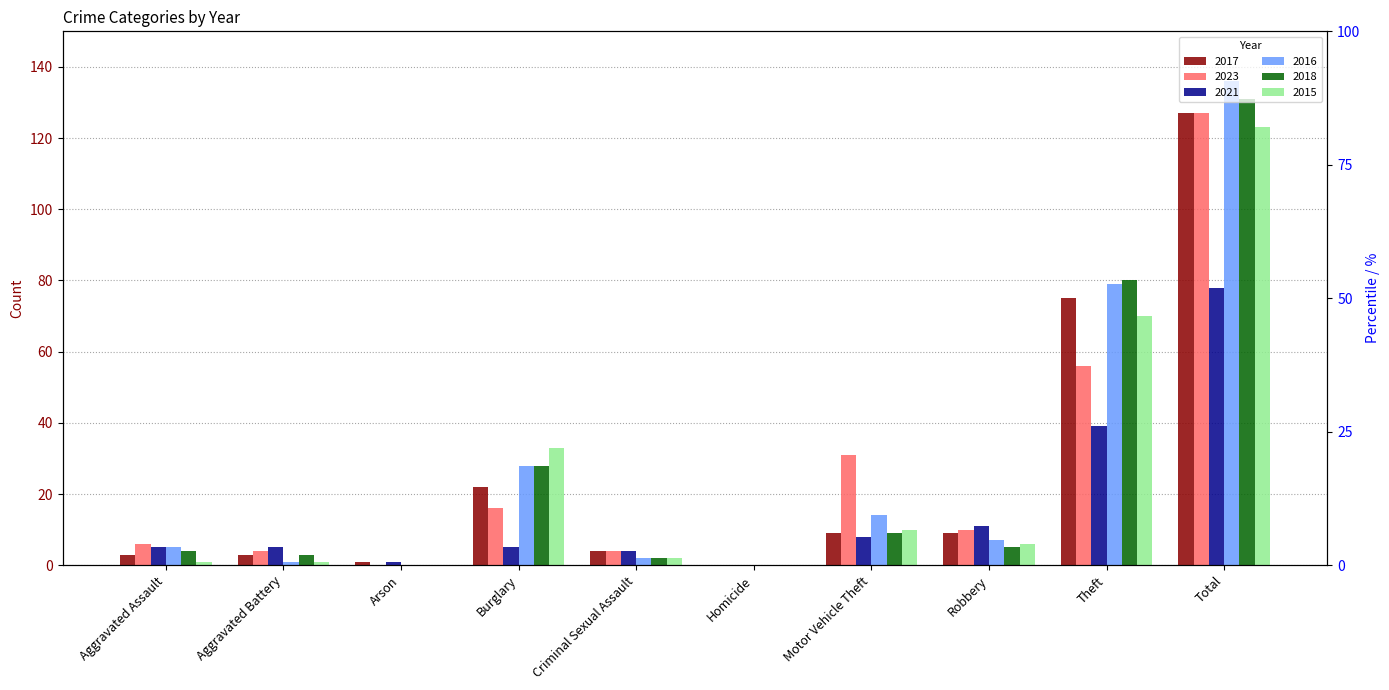

At how many categories does at least one series exceed 2?

8